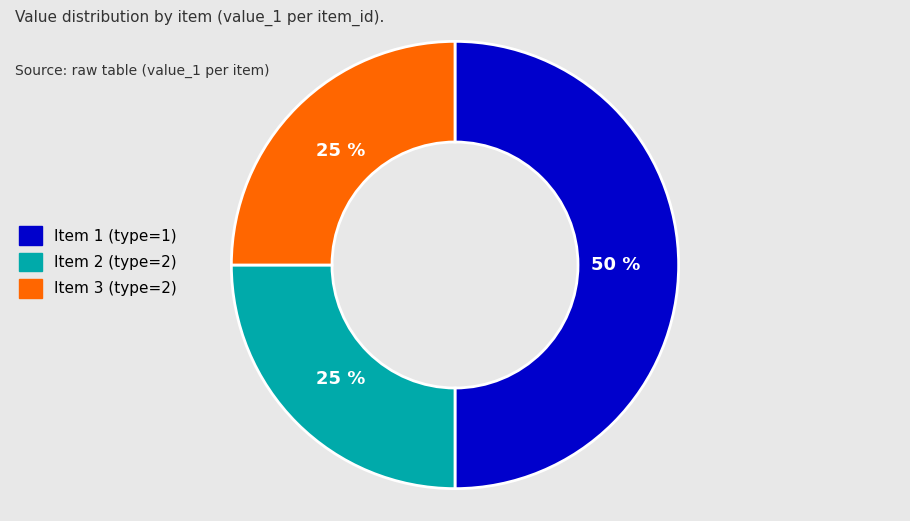

To the nearest percent, what is the combined percentage of Item 3 (type=2) and Item 1 (type=1)?

75%